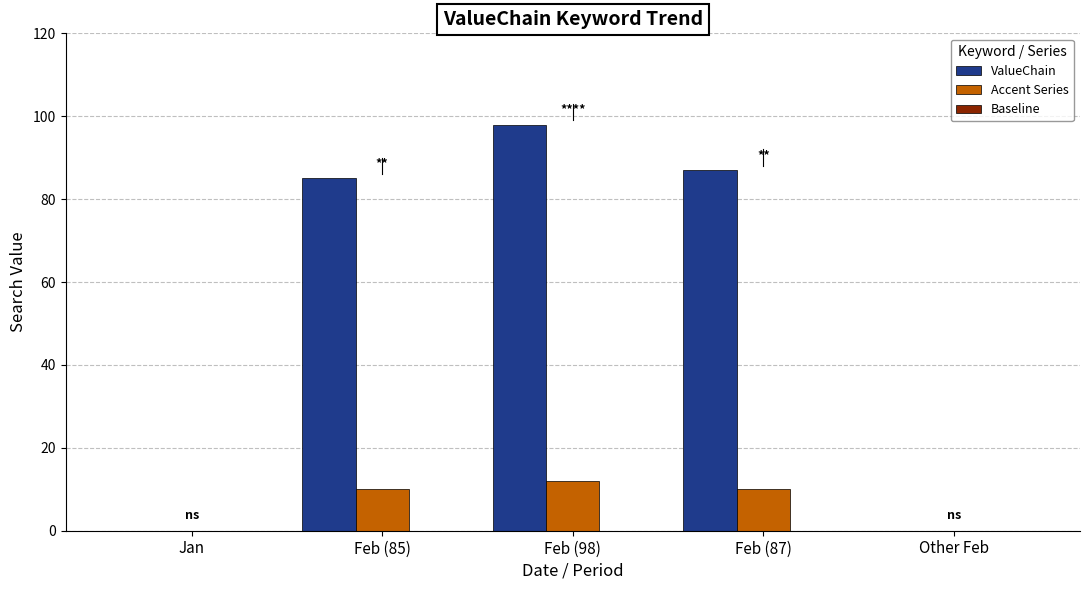

At which category does the chart reach its peak across all series?

Feb (98)